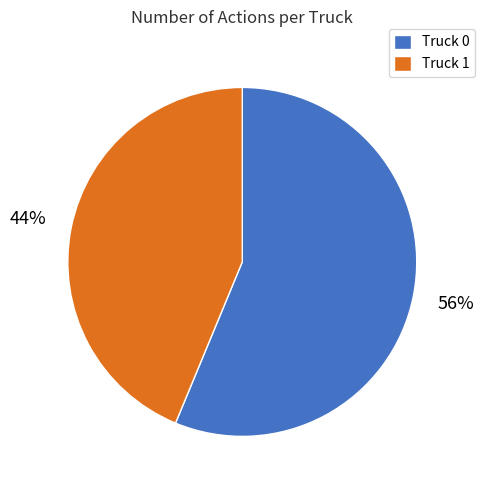

To the nearest percent, what is the average slice percentage?

50%